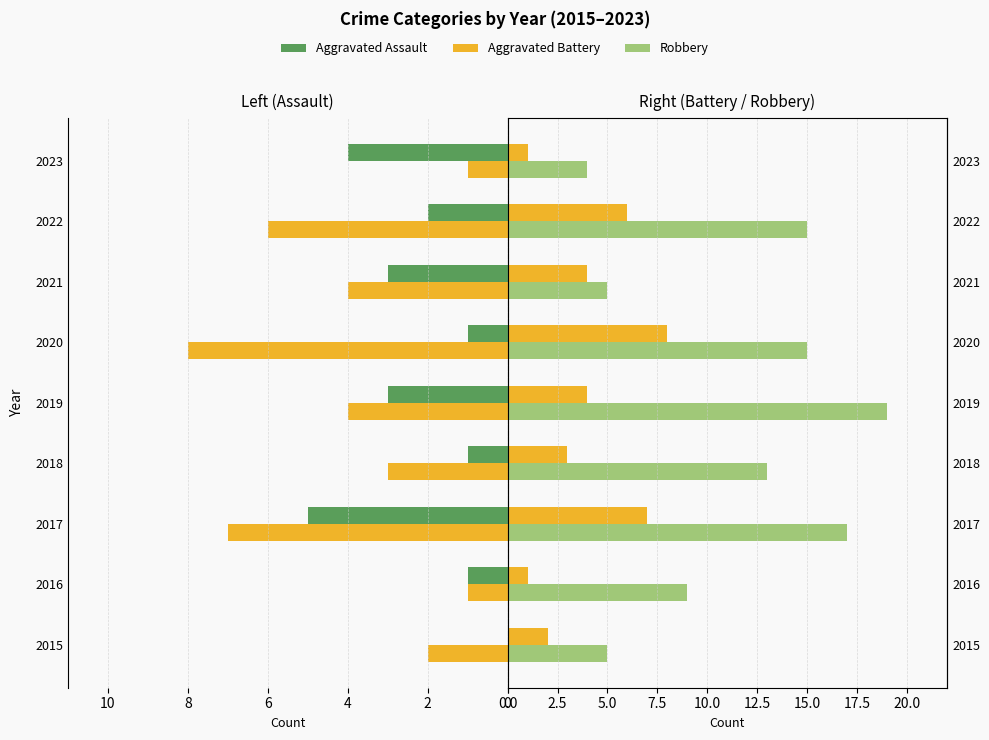

Count the Aggravated Battery values in the range 2 to 6.

5